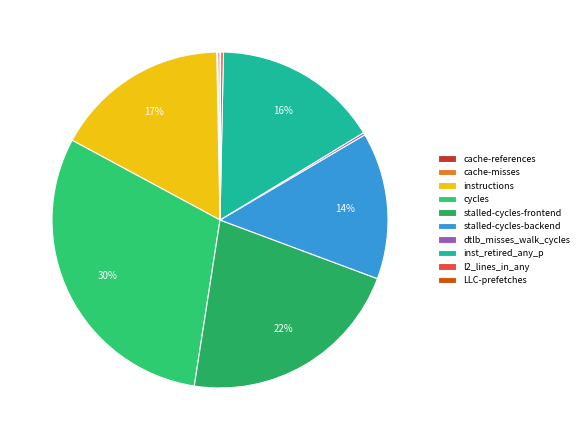

Which category has the biggest portion of the pie?

cycles